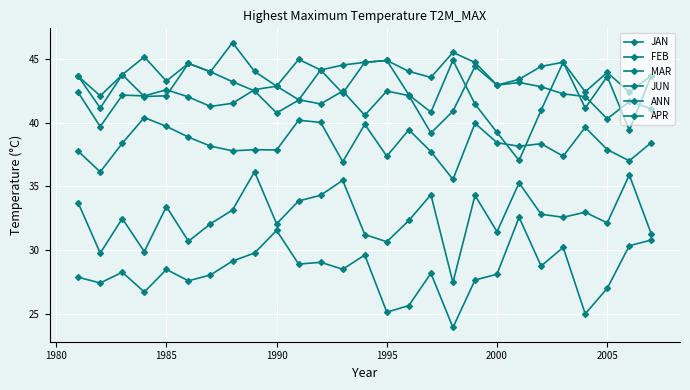

Count the number of data series in this chart.

6